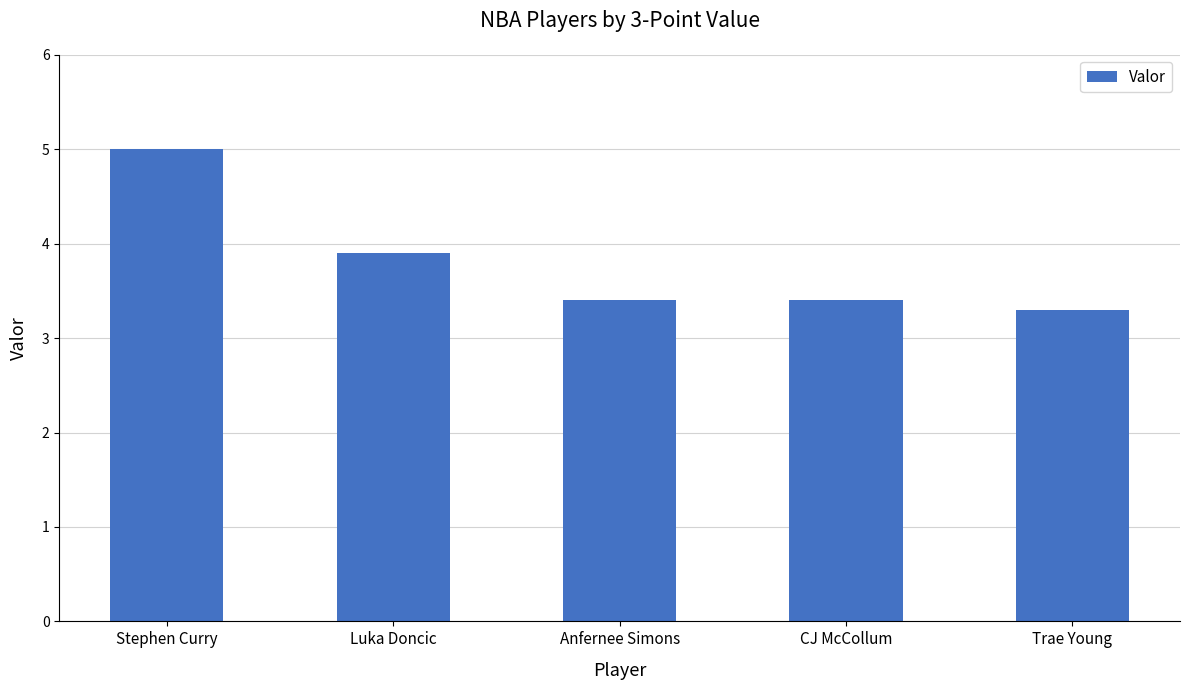

The value at Luka Doncic is 3.9. True or false?

True